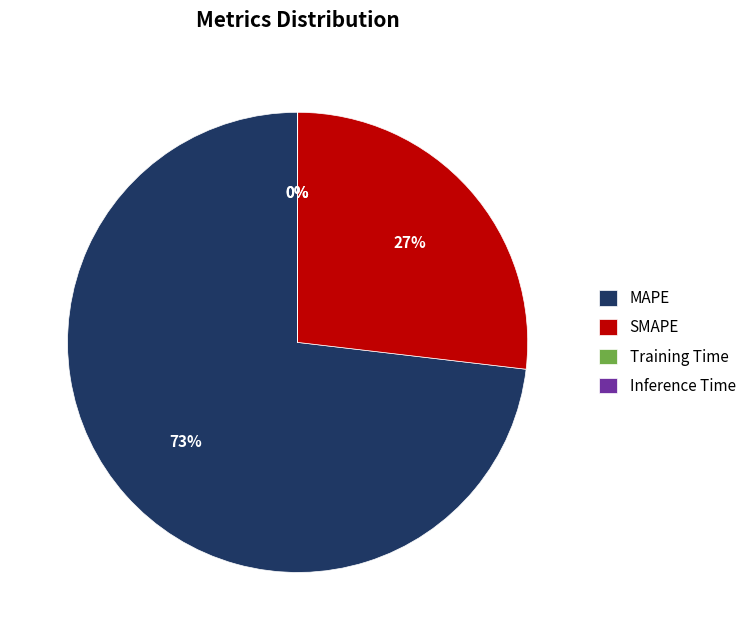

Which slice is the largest?

MAPE